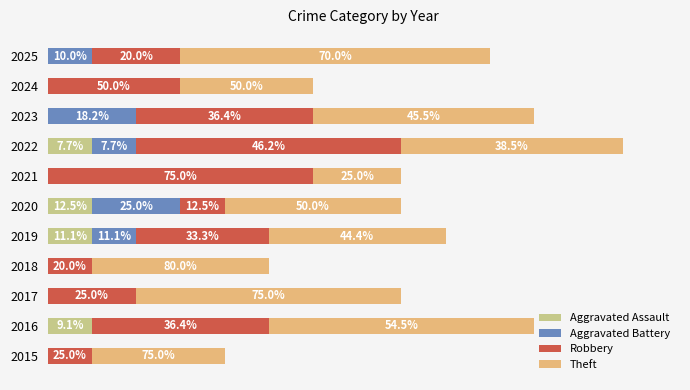

List the series in order of their peak value, highest first.

Theft, Robbery, Aggravated Battery, Aggravated Assault